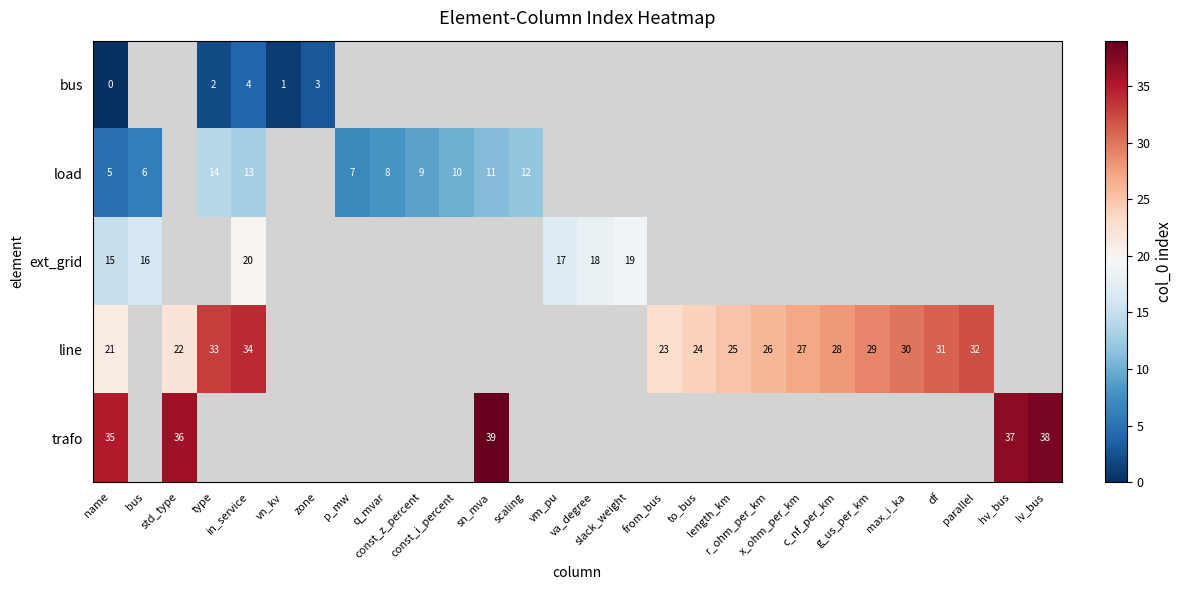

How many series are shown in this chart?

5